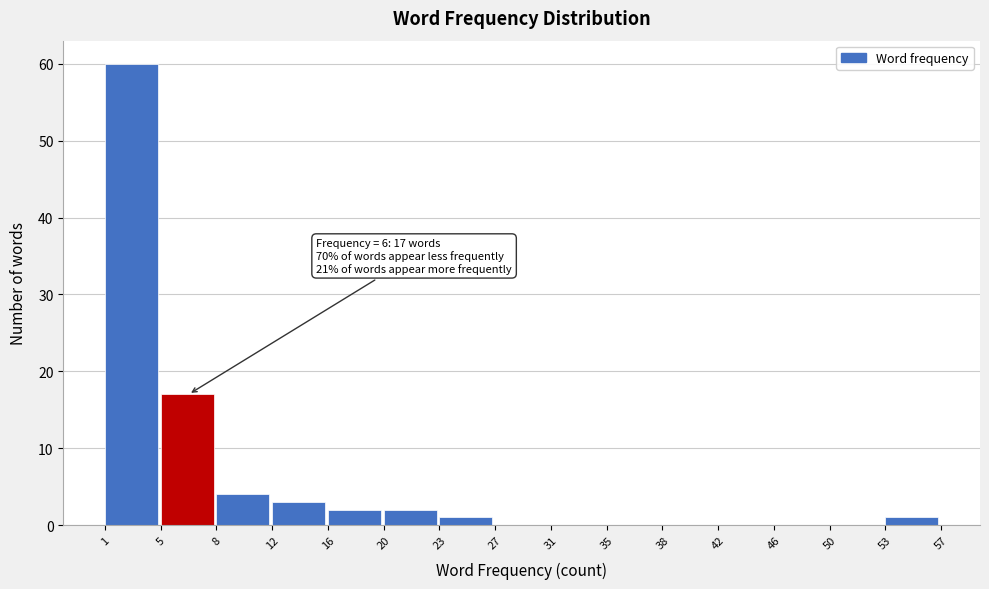

Which range on the x-axis has the tallest bar?

1 to 5